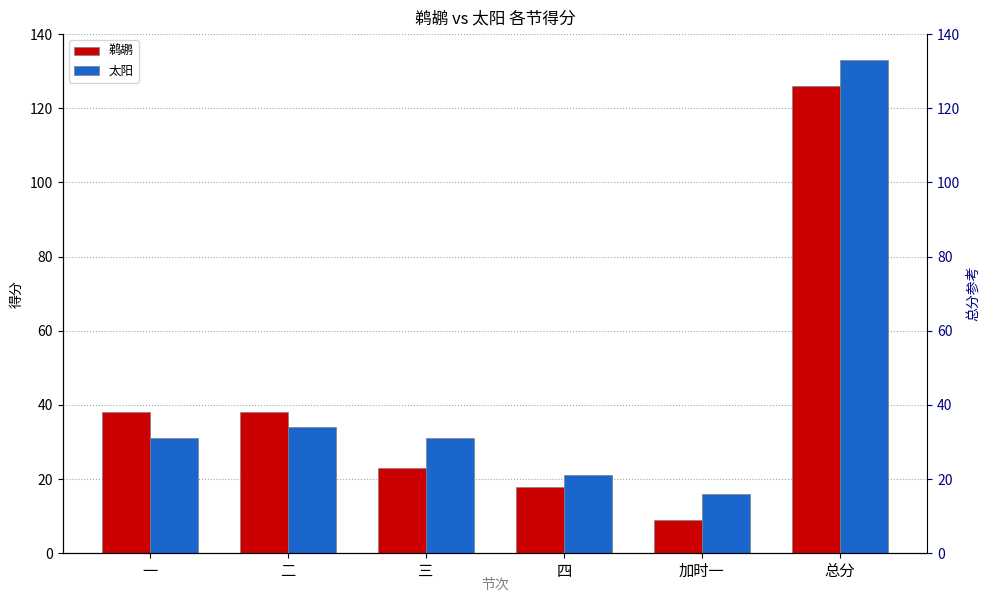

Reading left to right, what are all the values shown in this chart?

鹈鹕: 38	38	23	18	9	126
太阳: 31	34	31	21	16	133